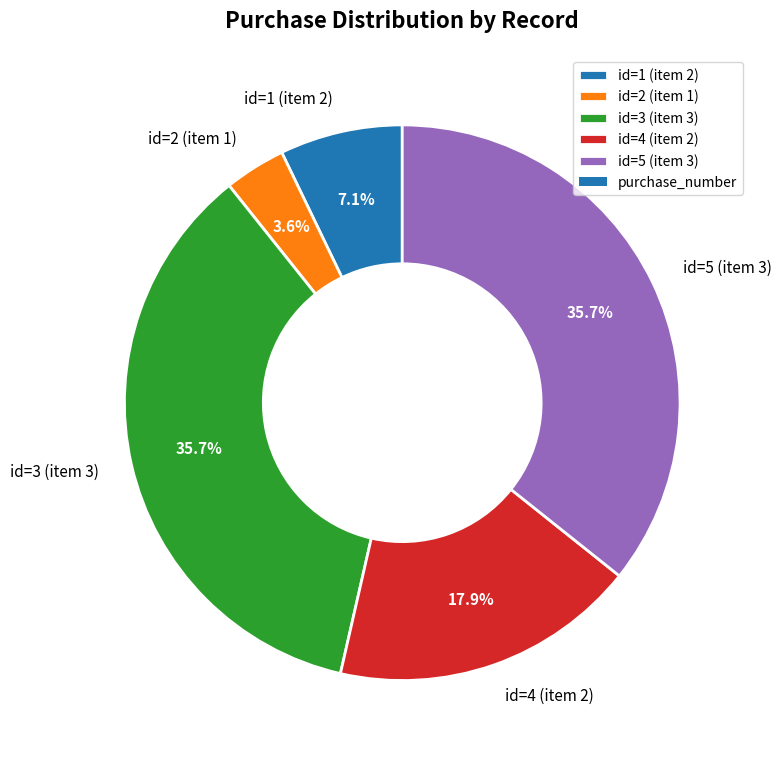

To the nearest percent, what percentage of the pie is id=5 (item 3)?

36%